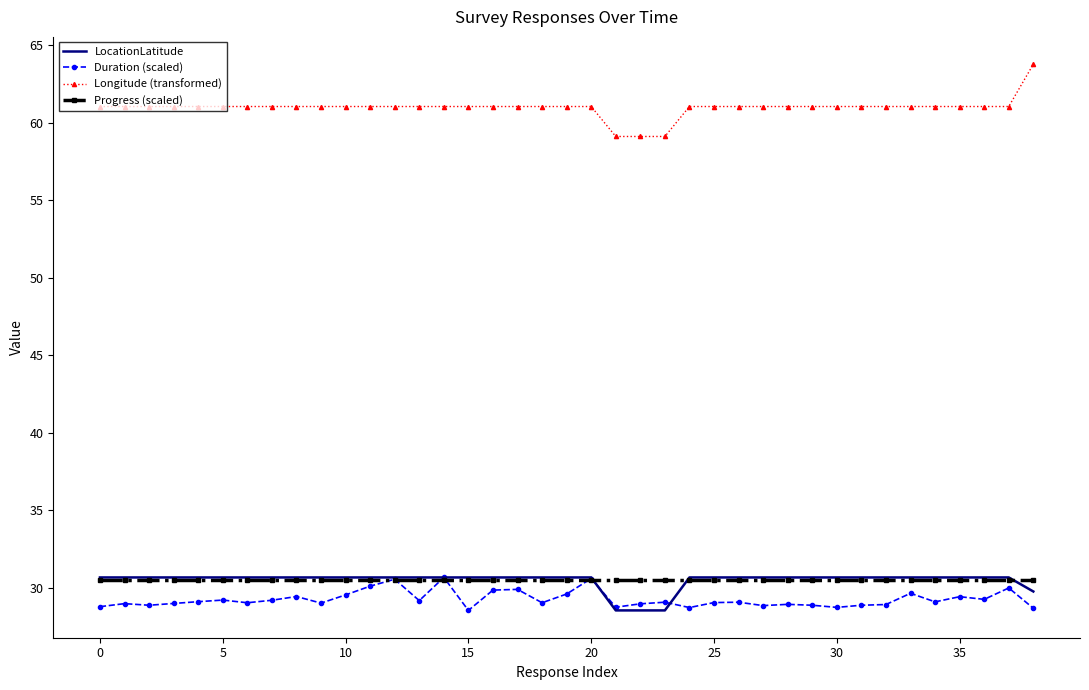

What is the maximum value shown in the chart?

63.8